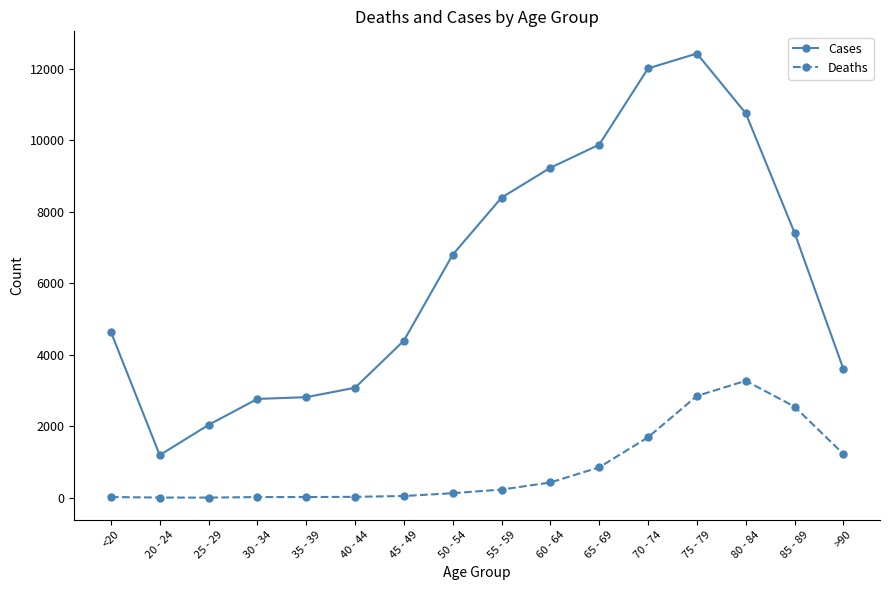

What is the total value across all series at 40 - 44?

3102